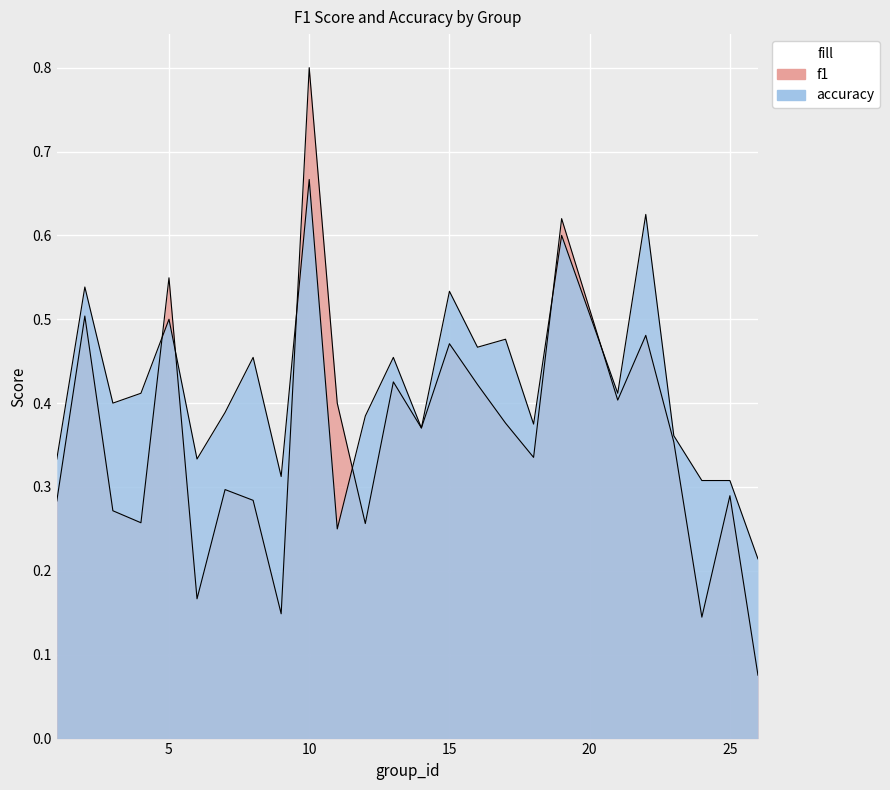

What is the sum of all accuracy values?

10.5